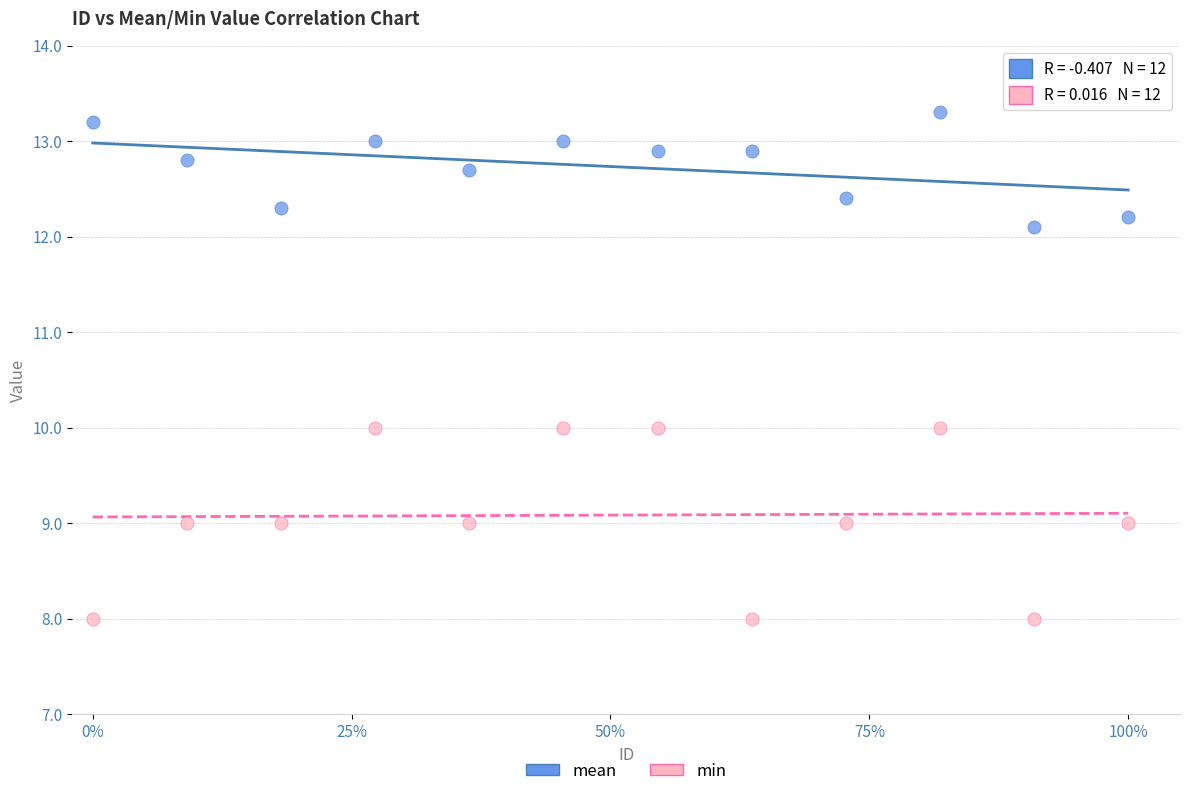

Which series contains the highest Y value?

mean